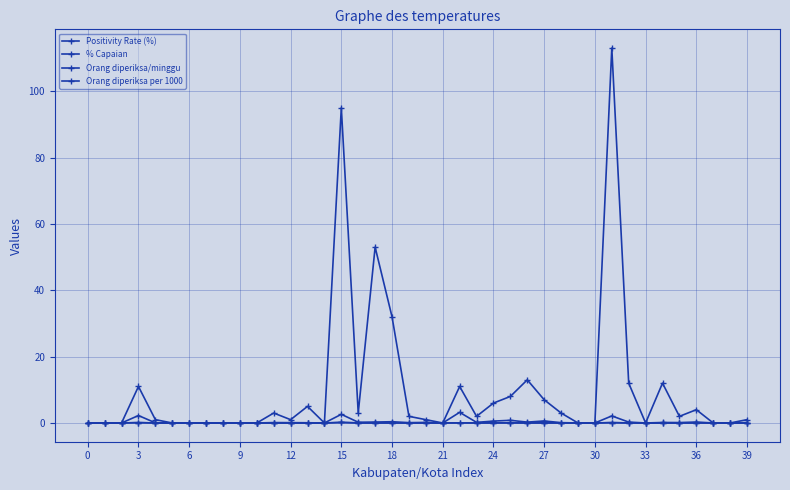

Is this an area chart (filled region under the line)?

No